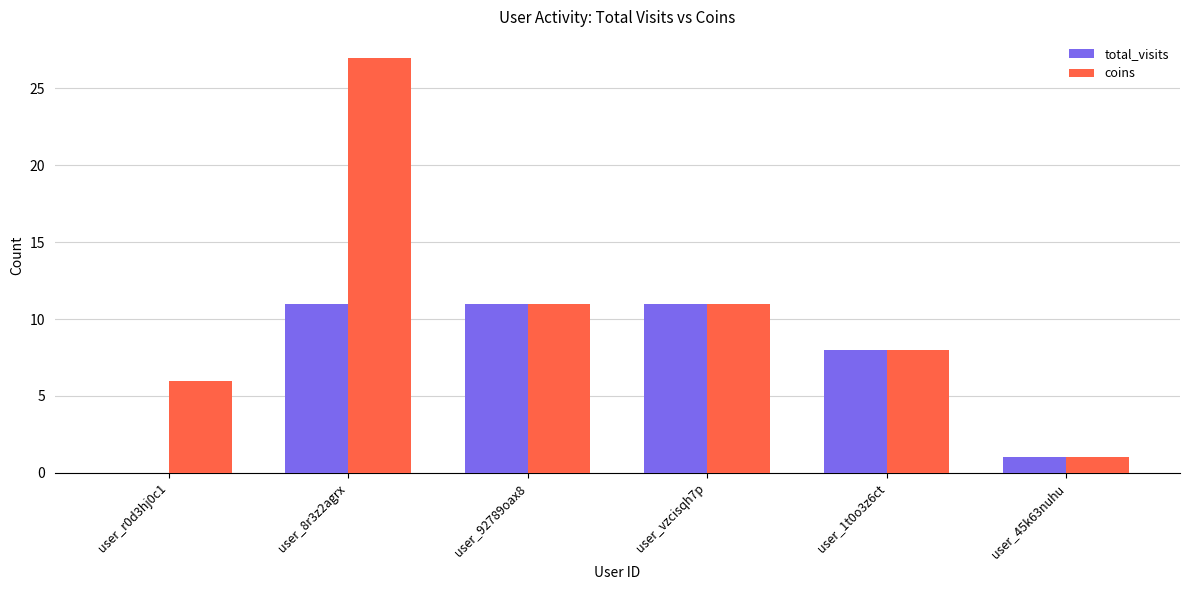

What value does the total_visits series have at user_vzcisqh7p, to the nearest 5?

10